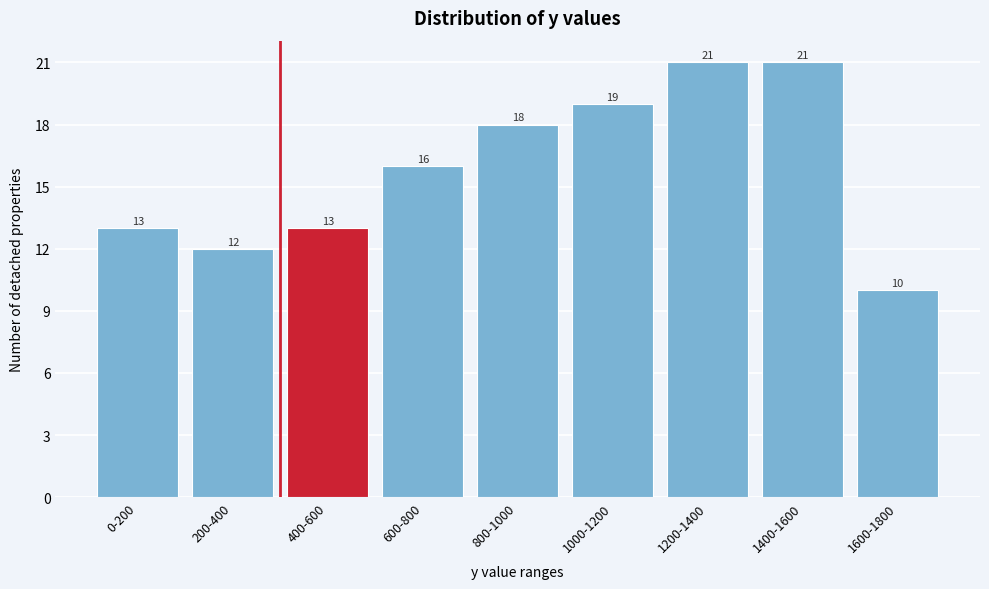

Reading left to right, list all the values displayed in this chart.

13	12	13	16	18	19	21	21	10